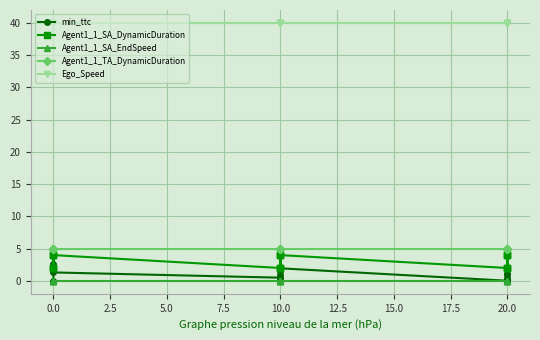

What value does the Agent1_1_TA_DynamicDuration series have at 20.0?

5.0